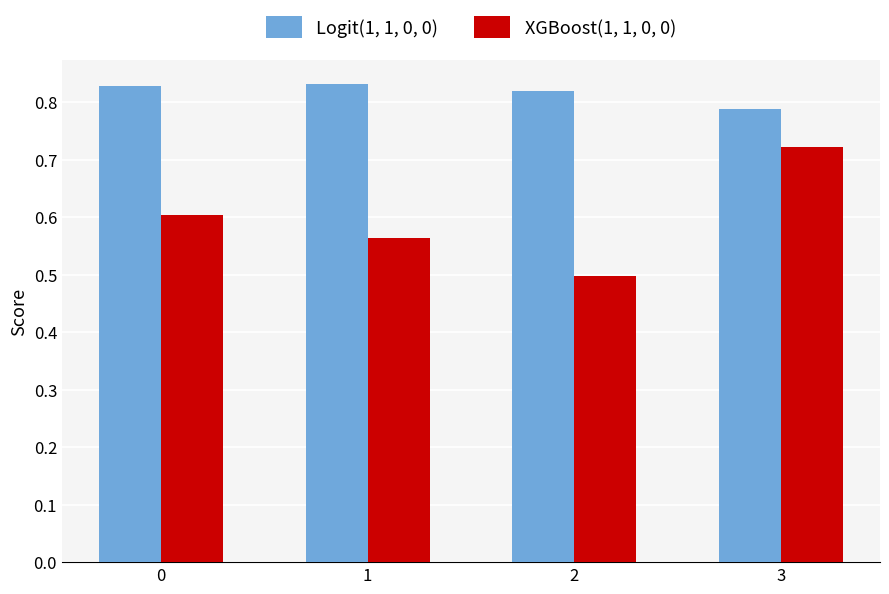

How many XGBoost(1, 1, 0, 0) values are between 0 and 1?

4